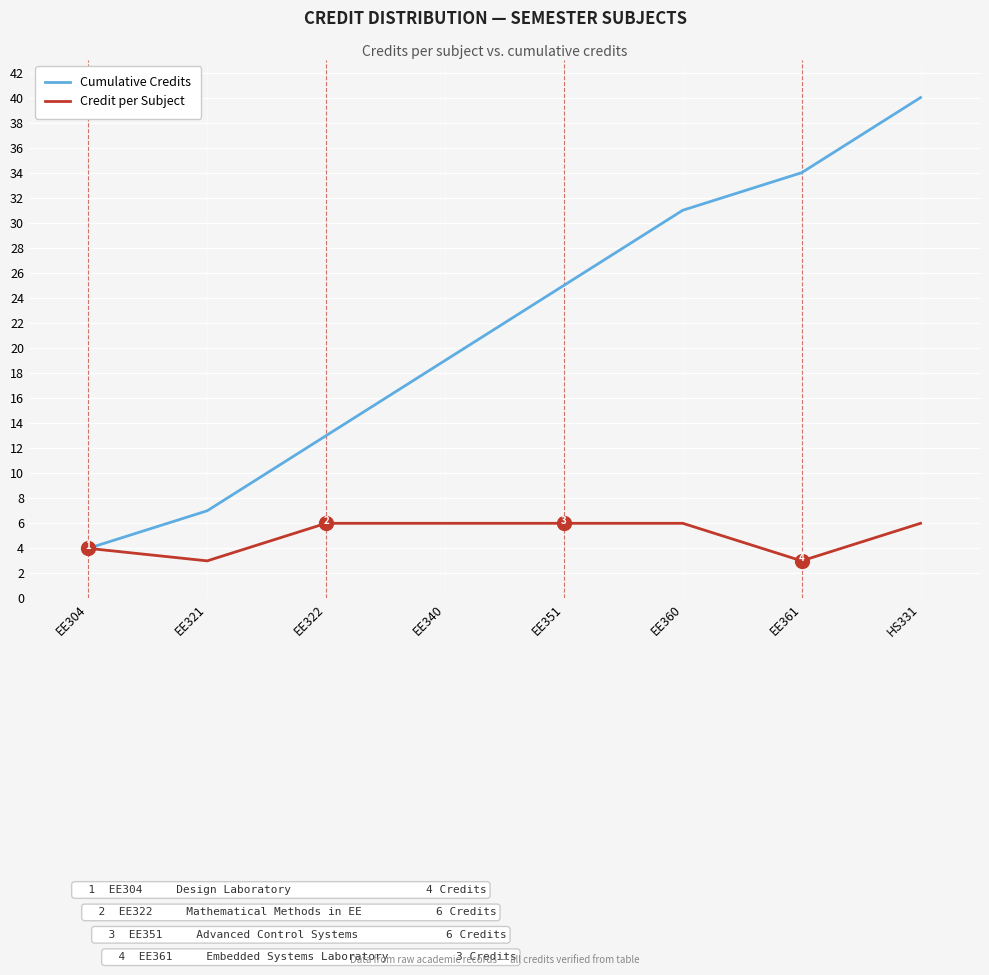

Reading right to left, extract all data points from this chart.

Cumulative Credits: 40	34	31	25	19	13	7	4
Credit per Subject: 6	3	6	6	6	6	3	4